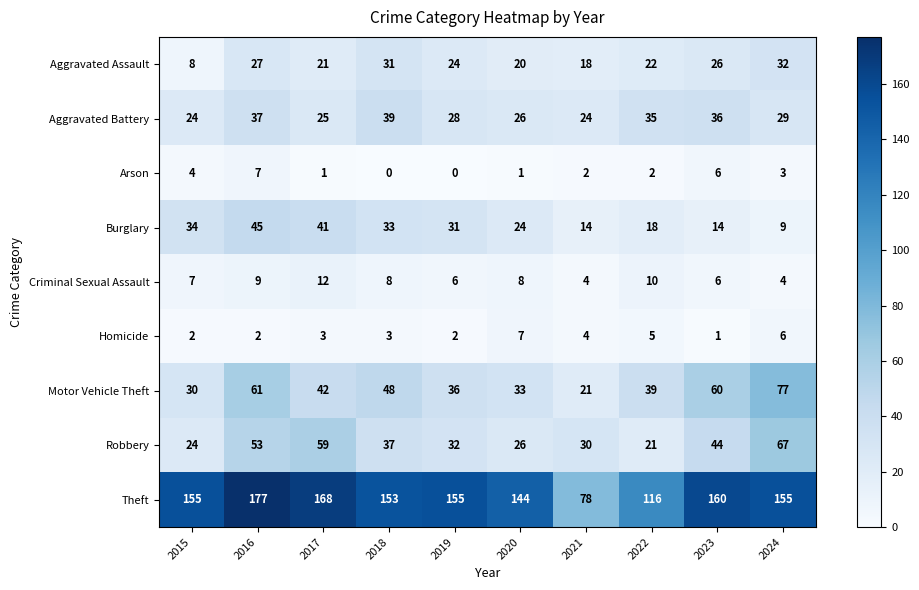

Where is Aggravated Assault nearest to the value 20?

2020